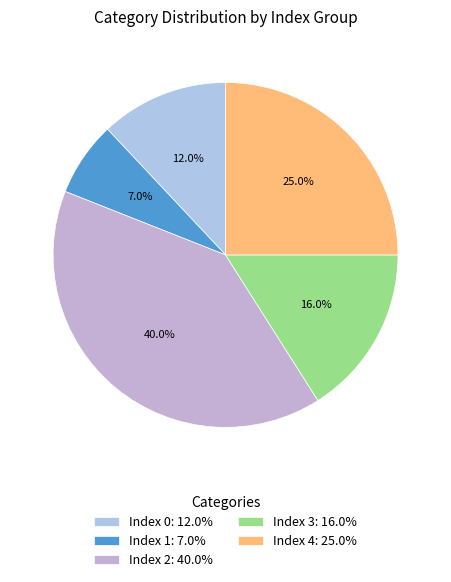

How many segments does this pie chart have?

5